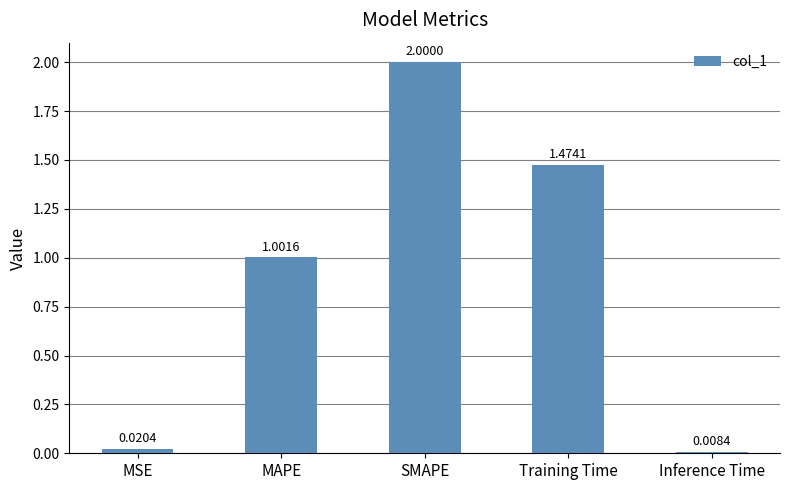

What value does the data have at MAPE?

1.0